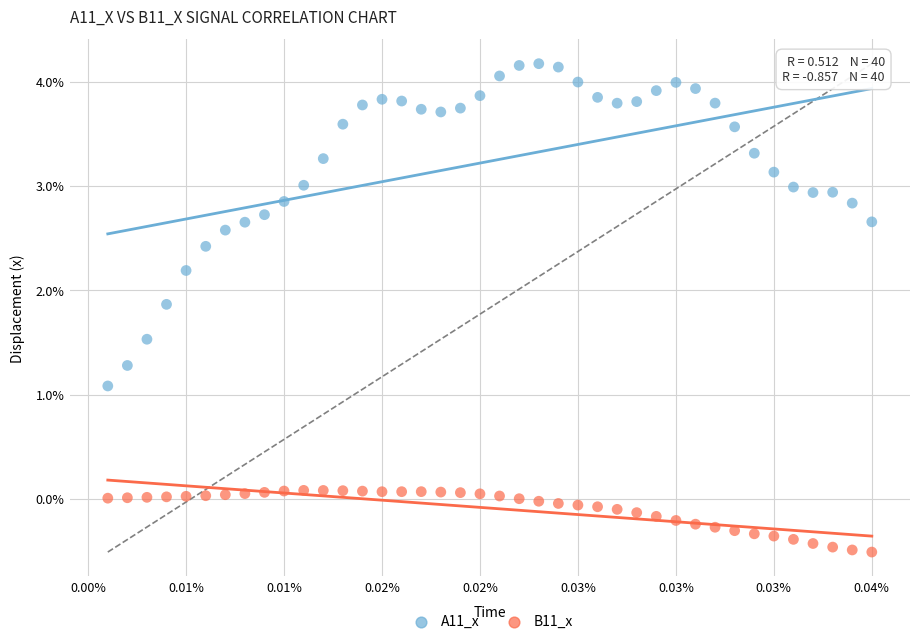

What are all the series names shown in the legend?

A11_x, B11_x